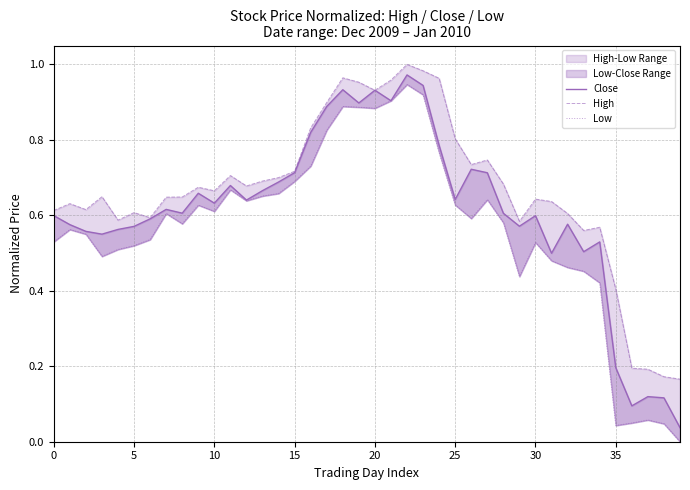

Reading left to right, what are all the values shown in this chart?

Close: 0.6	0.6	0.6	0.6	0.6	0.6	0.6	0.6	0.6	0.7	0.6	0.7	0.6	0.7	0.7	0.7	0.8	0.9	0.9	0.9	0.9	0.9	1.0	0.9	0.8	0.6	0.7	0.7	0.6	0.6	0.6	0.5	0.6	0.5	0.5	0.2	0.1	0.1	0.1	0.0
High: 0.6	0.6	0.6	0.6	0.6	0.6	0.6	0.6	0.6	0.7	0.7	0.7	0.7	0.7	0.7	0.7	0.8	0.9	1.0	1.0	0.9	1.0	1.0	1.0	1.0	0.8	0.7	0.7	0.7	0.6	0.6	0.6	0.6	0.6	0.6	0.4	0.2	0.2	0.2	0.2
Low: 0.5	0.6	0.5	0.5	0.5	0.5	0.5	0.6	0.6	0.6	0.6	0.7	0.6	0.7	0.7	0.7	0.7	0.8	0.9	0.9	0.9	0.9	0.9	0.9	0.8	0.6	0.6	0.6	0.6	0.4	0.5	0.5	0.5	0.5	0.4	0.0	0.0	0.1	0.0	0.0